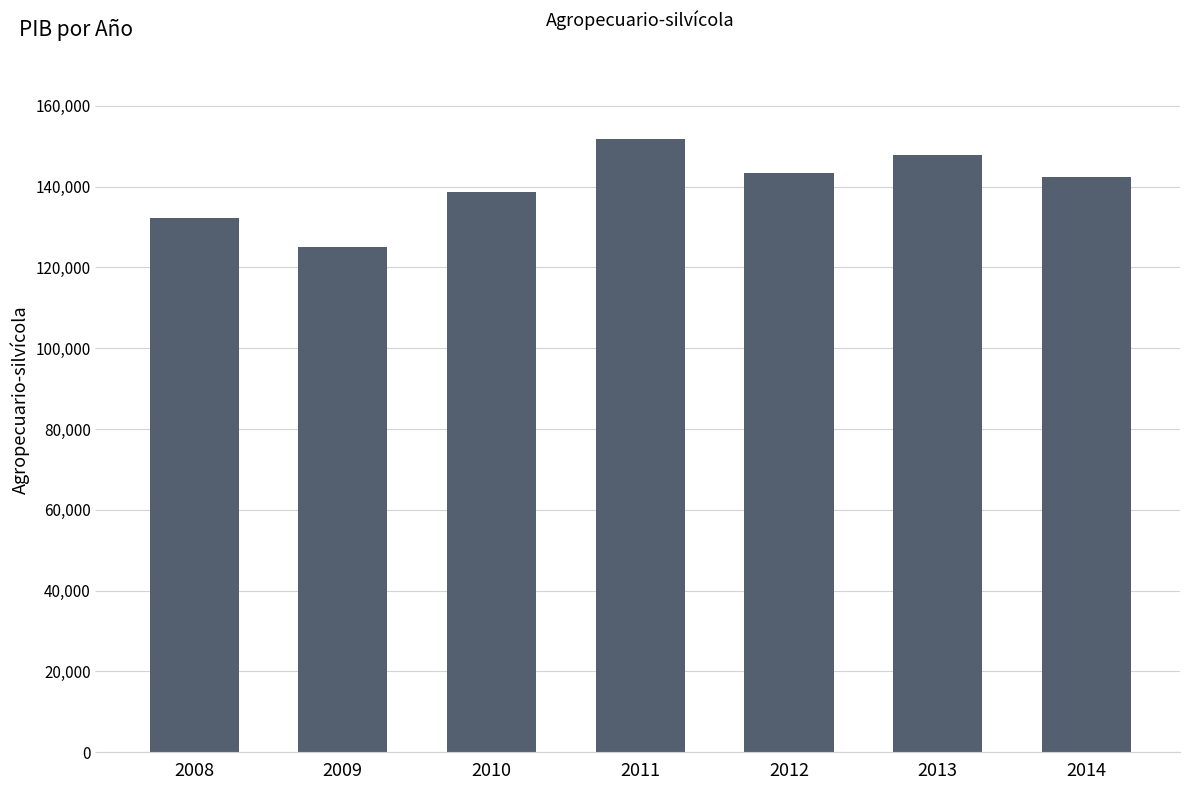

Approximately how many times larger is the value at 2013 compared to 2012?

1.0